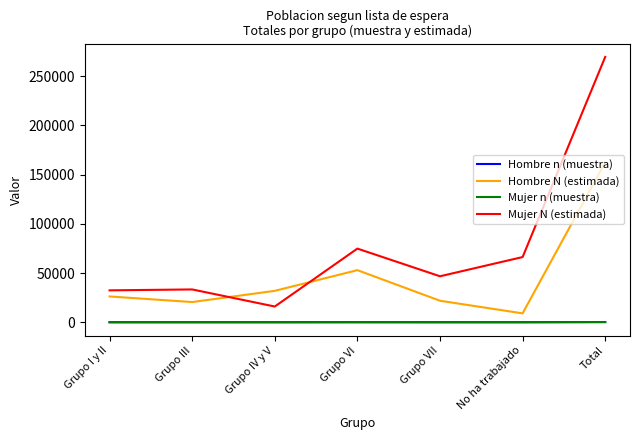

How many series are shown in this chart?

4